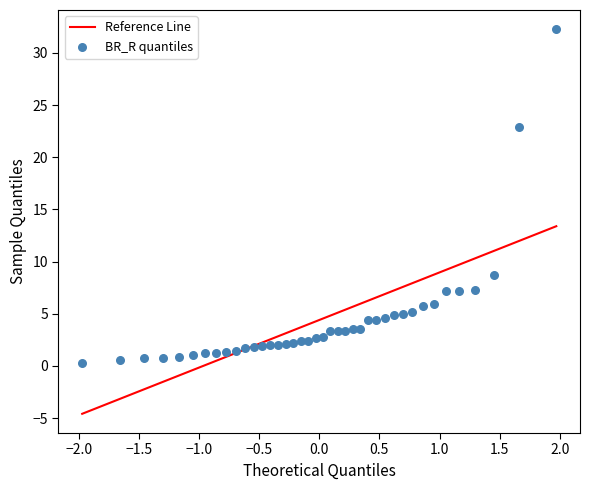

What Y value in the scatter plot is closest to 16?

22.9